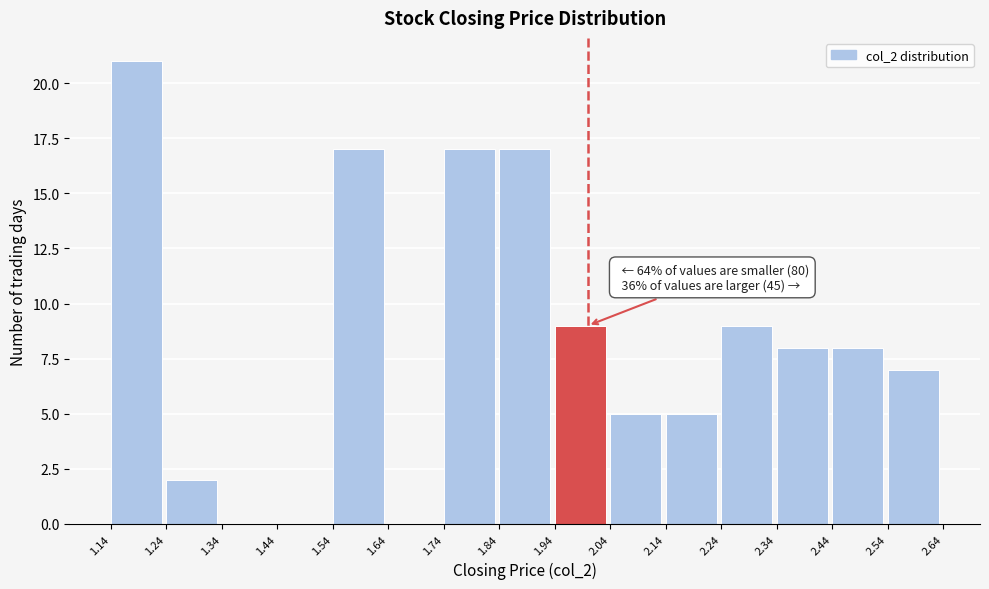

Which range on the x-axis has the tallest bar?

1.14 to 1.24